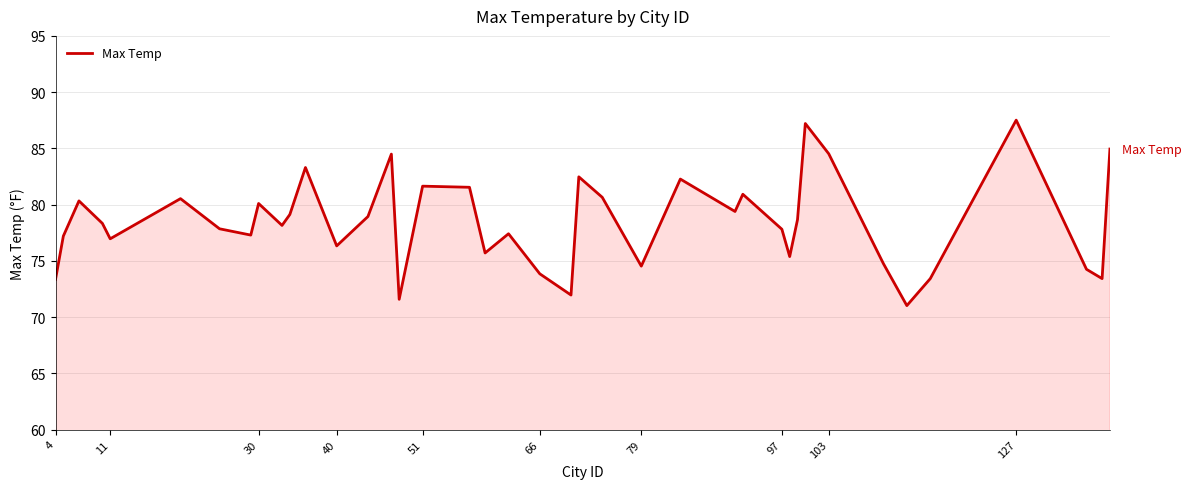

What is the minimum value shown in the chart?

71.0